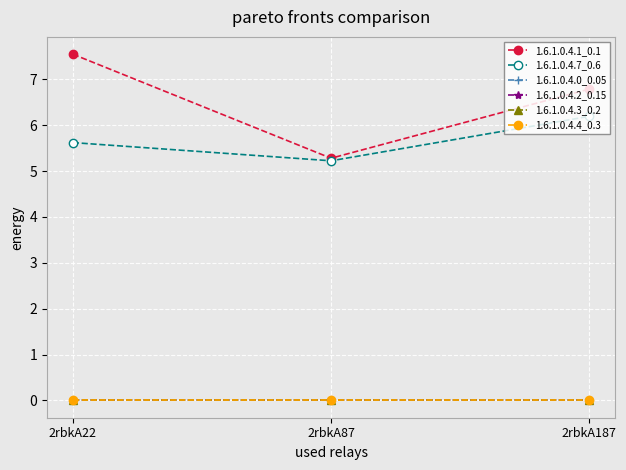

Is it true that 1.6.1.0.4.7_0.6 equals 1.4 at 2rbkA187?

False